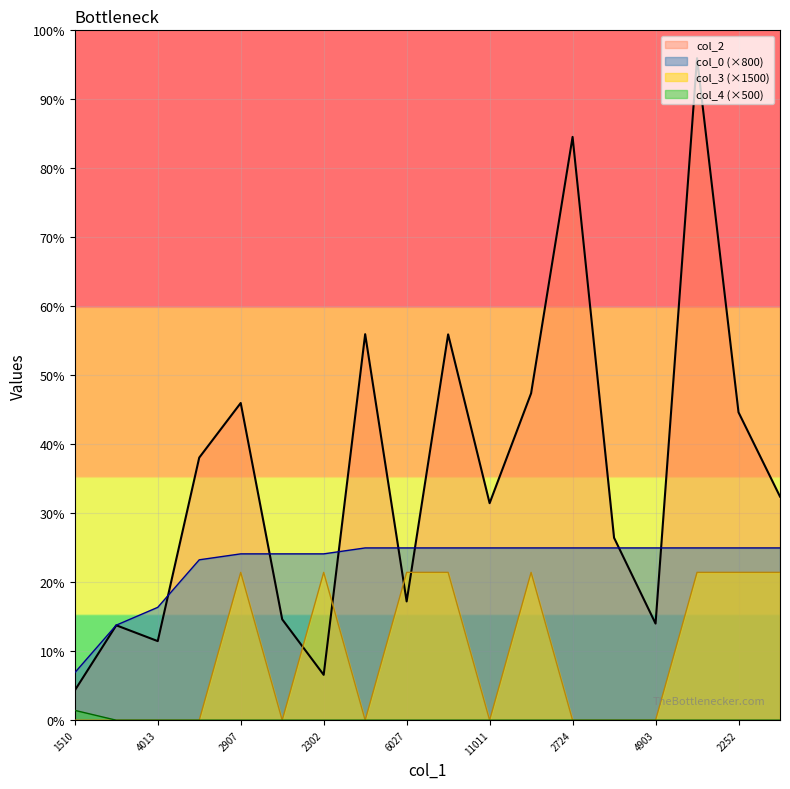

Which series has the largest range (max minus min)?

col_2